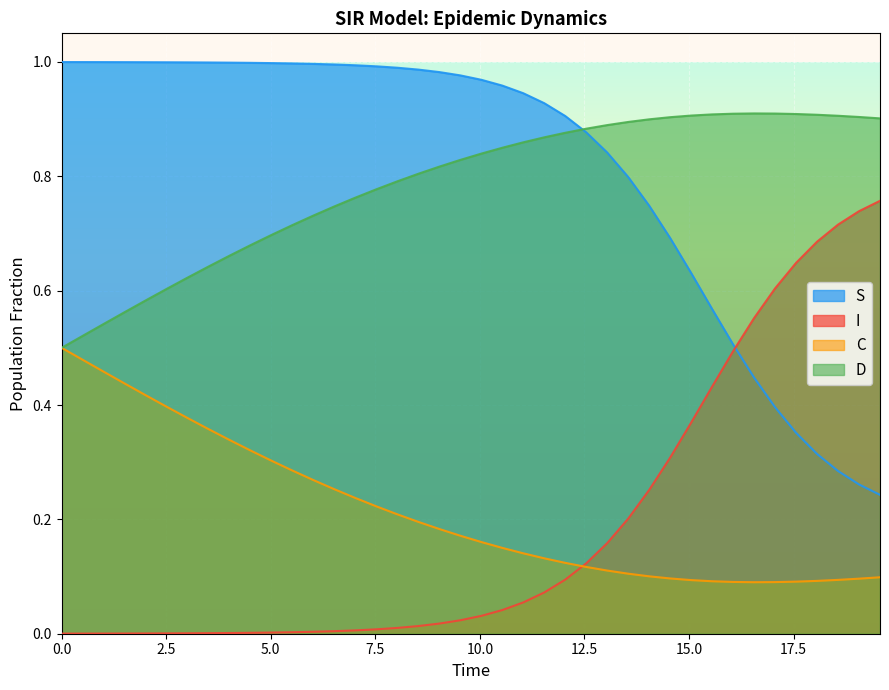

In D, how many points are higher than both neighbors (excluding endpoints)?

1